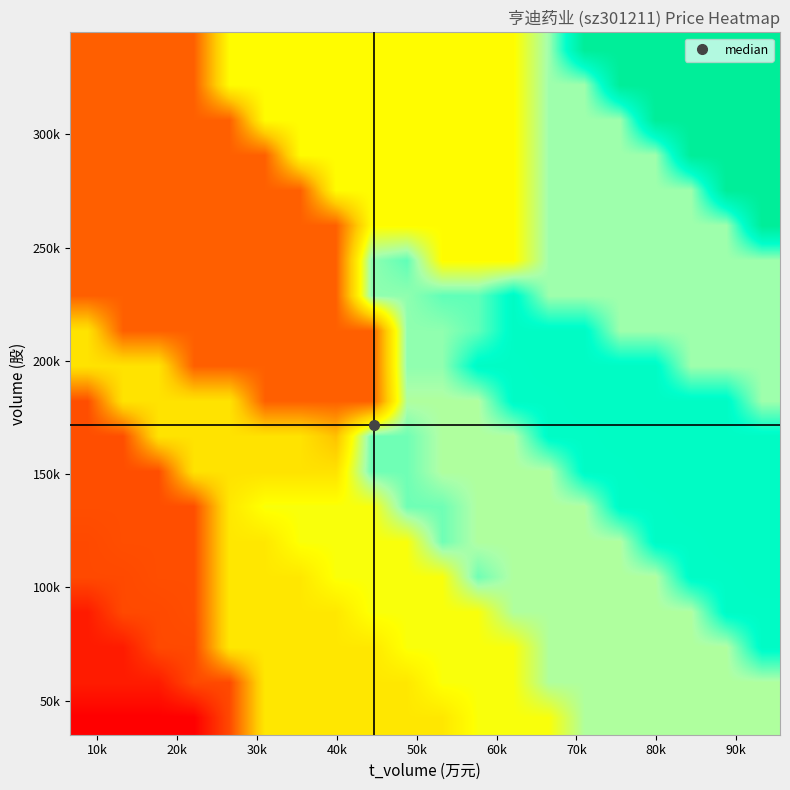

How many series are shown in this chart?

20